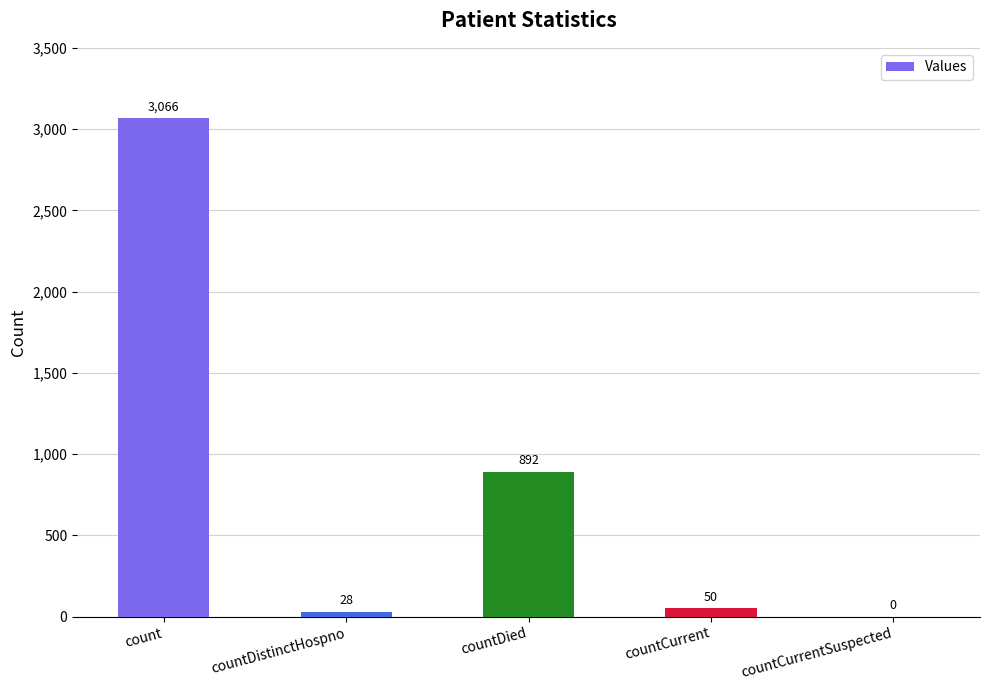

What is the sum of all values?

4036